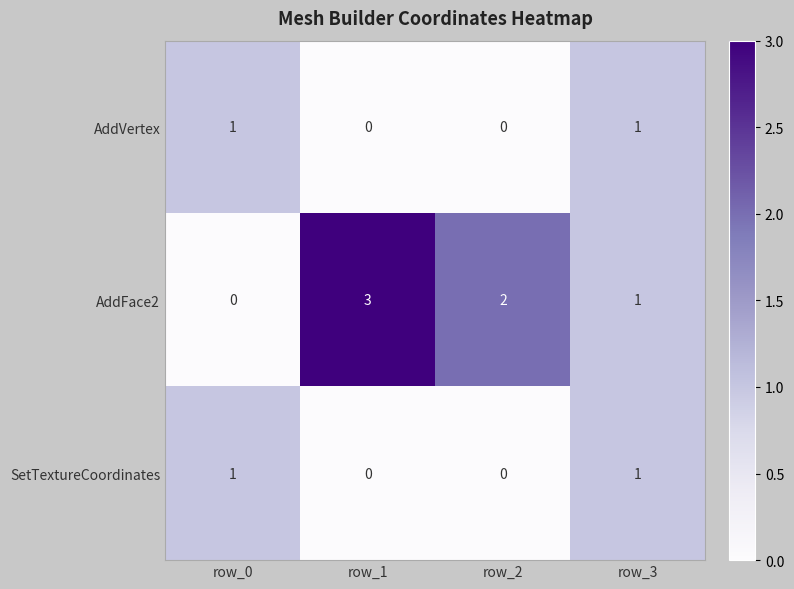

Which series has the largest total across all categories?

AddFace2